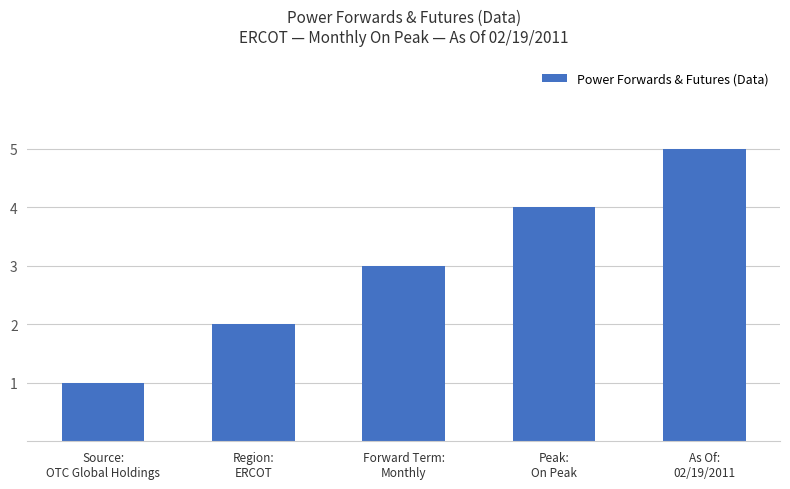

Reading right to left, what are all the values shown in this chart?

As Of:
02/19/2011=5	Peak:
On Peak=4	Forward Term:
Monthly=3	Region:
ERCOT=2	Source:
OTC Global Holdings=1